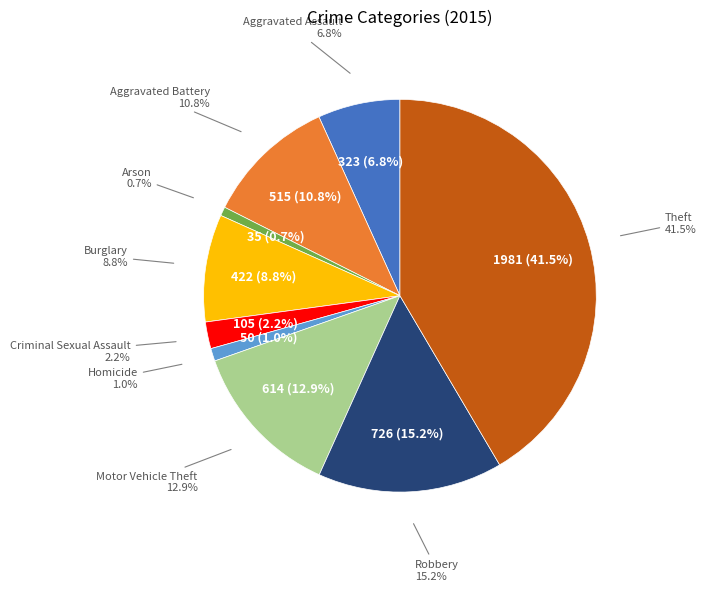

What percentage is NOT represented by Theft?

58.5%